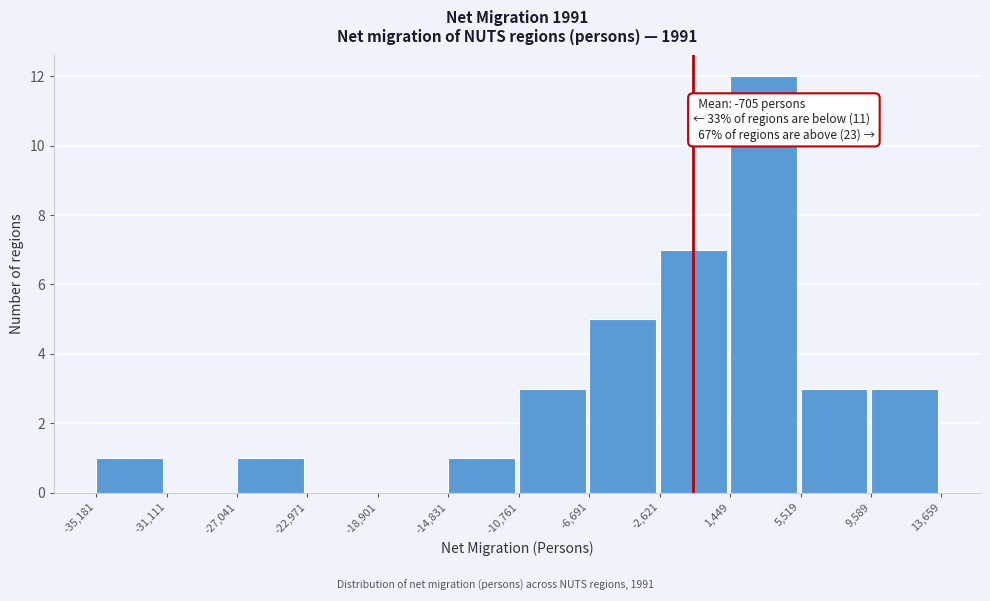

Which range on the x-axis has the tallest bar?

1,449 to 5,519